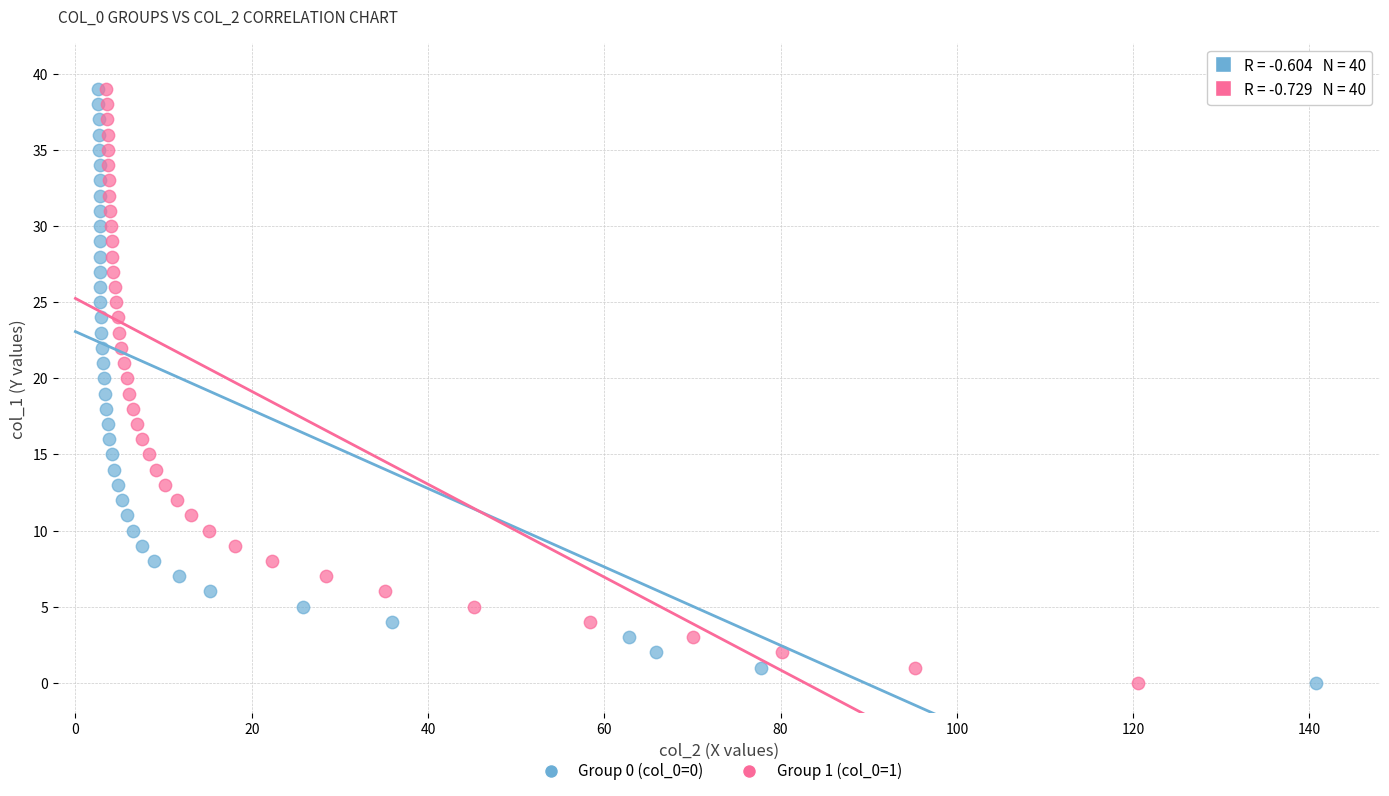

What are all the series names shown in the legend?

Group 0 (col_0=0), Group 1 (col_0=1)